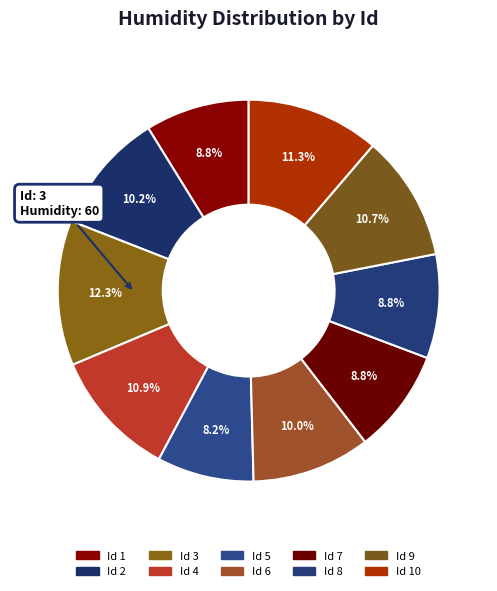

Is there a majority slice in this chart?

No